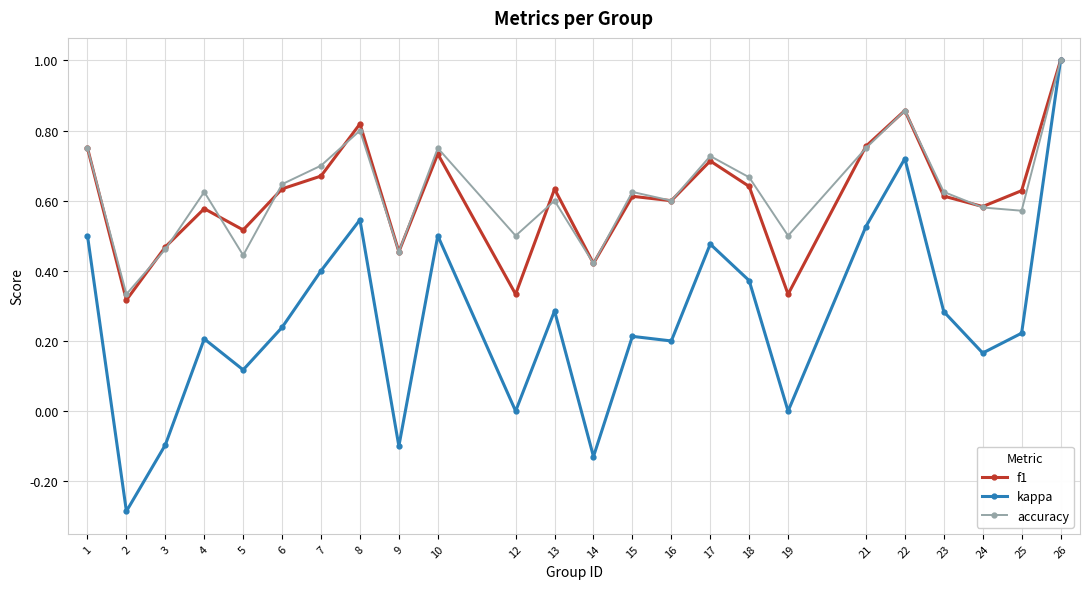

Which label corresponds to the largest value in the chart?

26